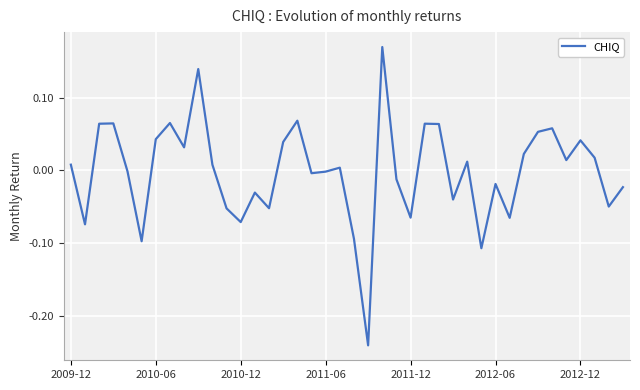

True or false: the data has more than 1 interior local peaks.

True